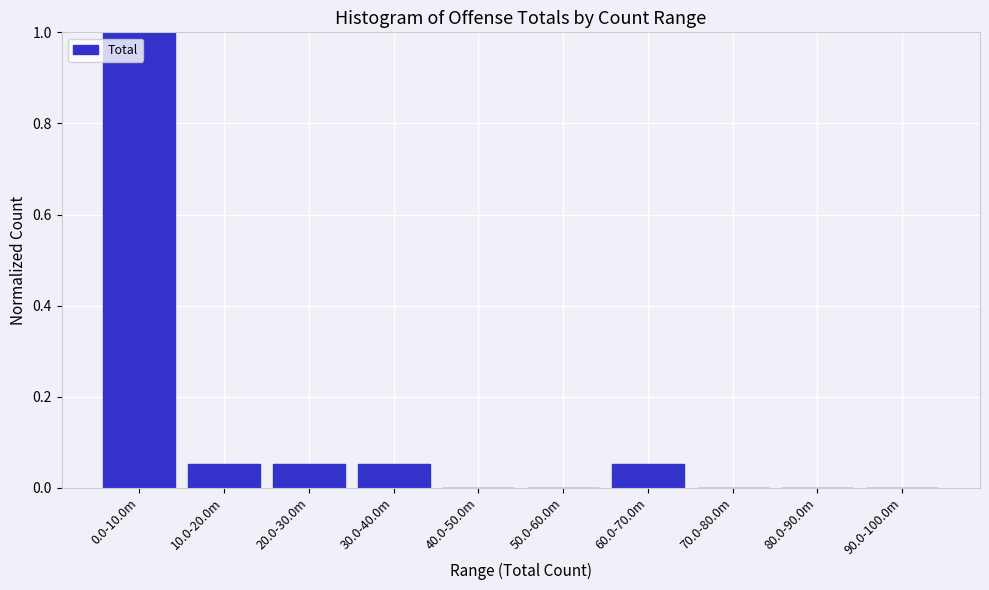

What is the sum of all values?

1.2